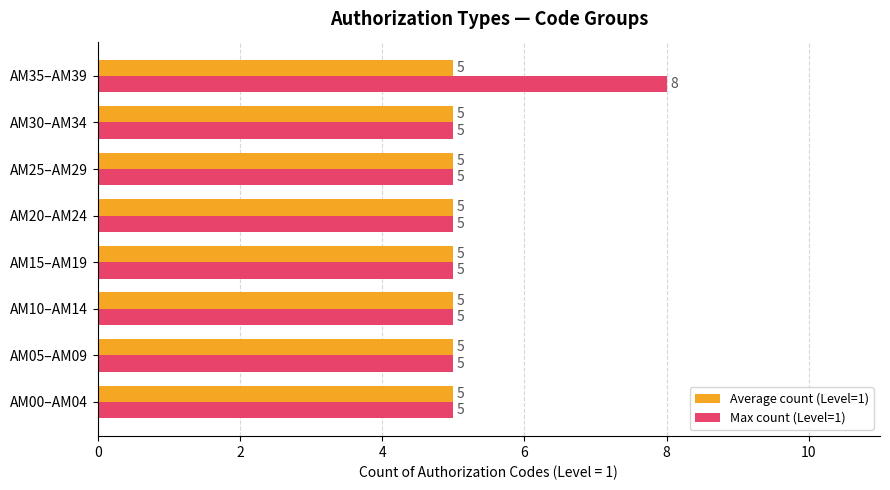

List the series in order of their overall mean, highest first.

Max count (Level=1), Average count (Level=1)